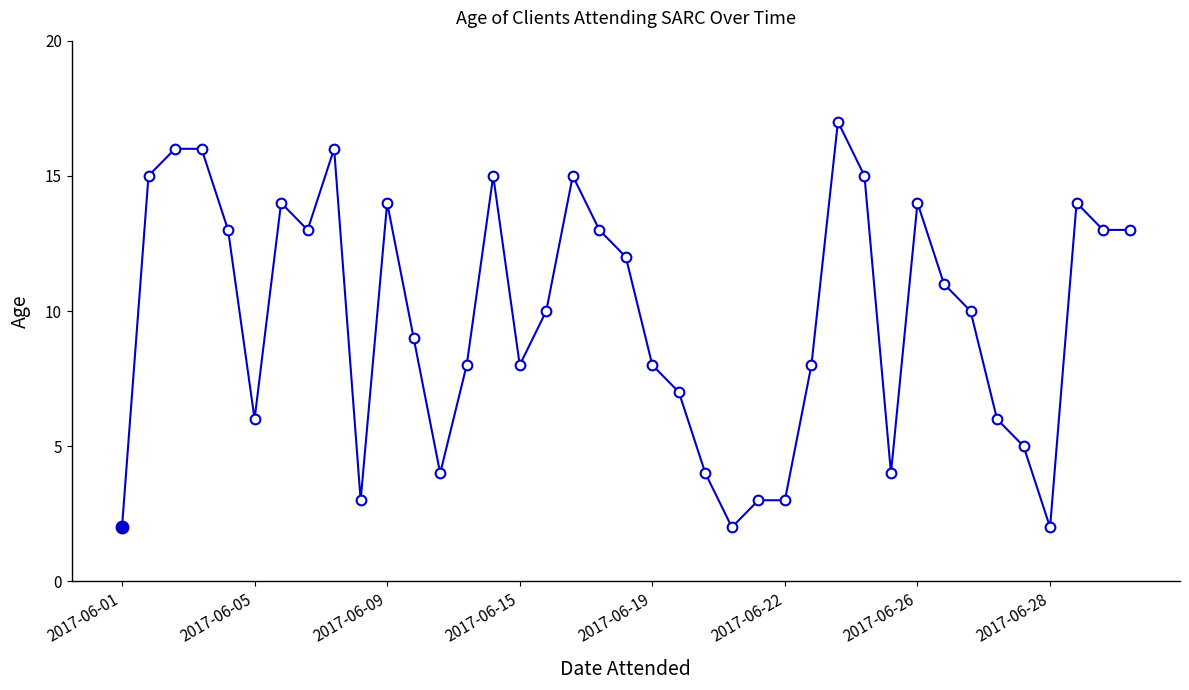

What is the maximum value shown in the chart?

17